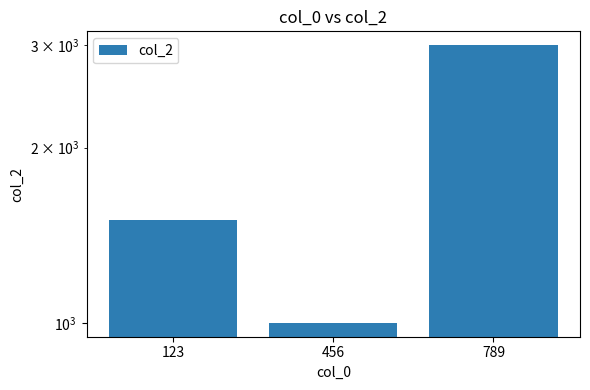

True or false: the data shows 1500 at 123.

True